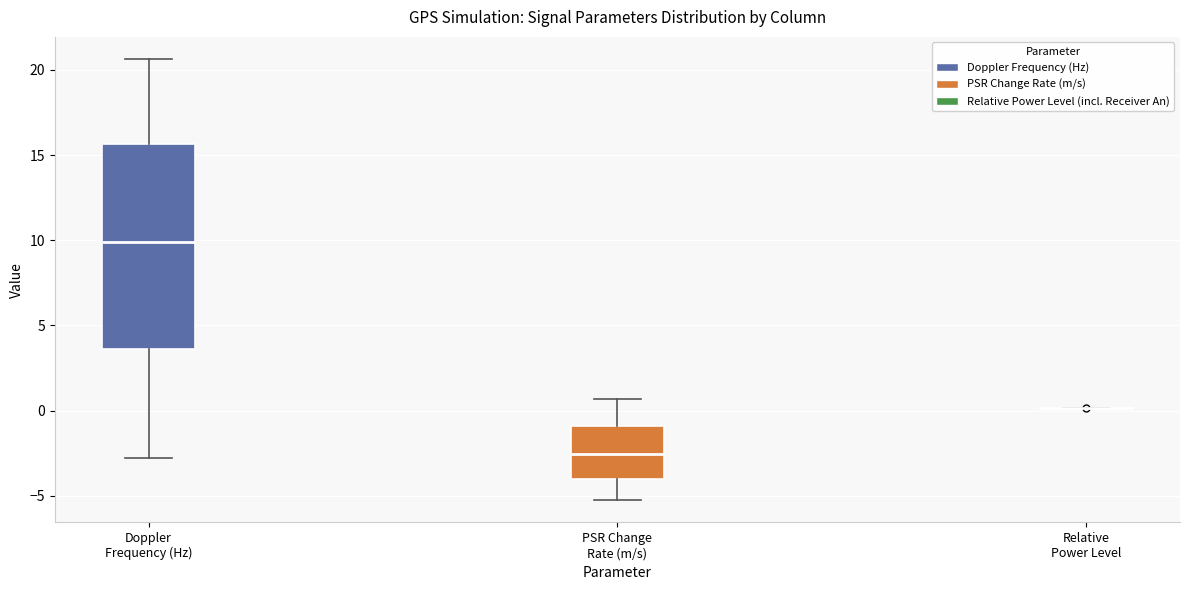

Where does the median line of the box for PSR Change Rate (m/s) sit on the y-axis? The values are not printed on the chart, so give them approximately, as read against the axis.

-2.5